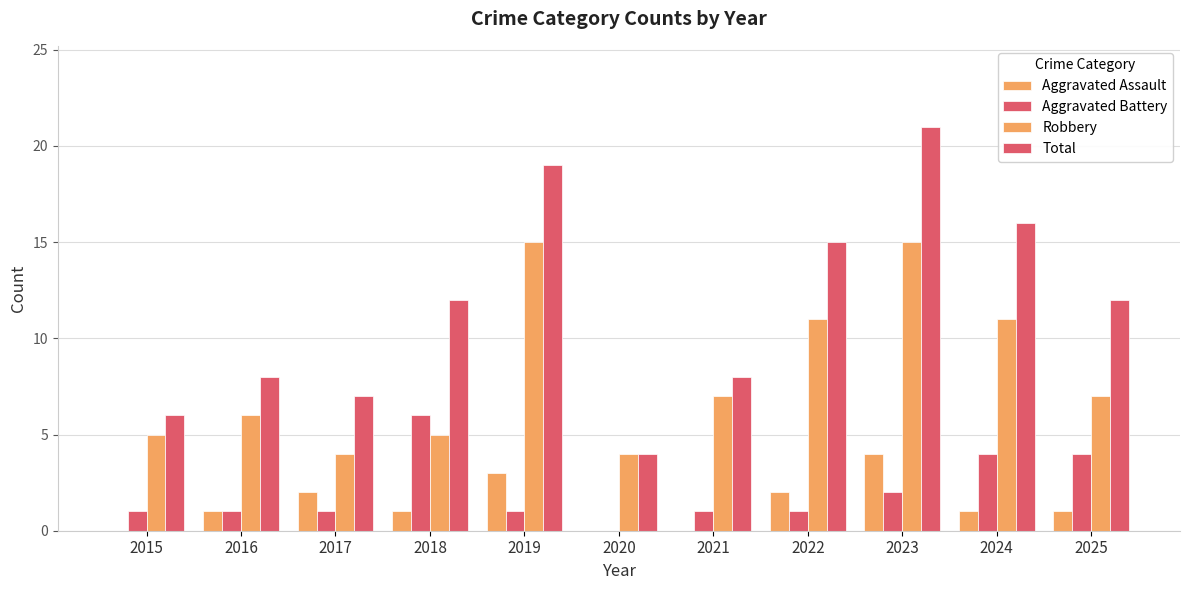

True or false: Total has a value of 4 at 2020.

True